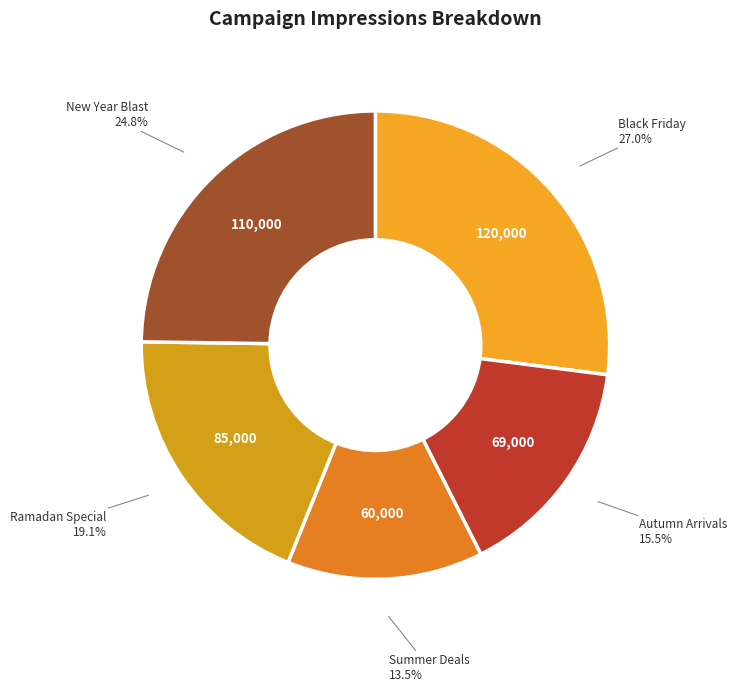

What is the ratio of the value at Black Friday to the value at New Year Blast?

1.1